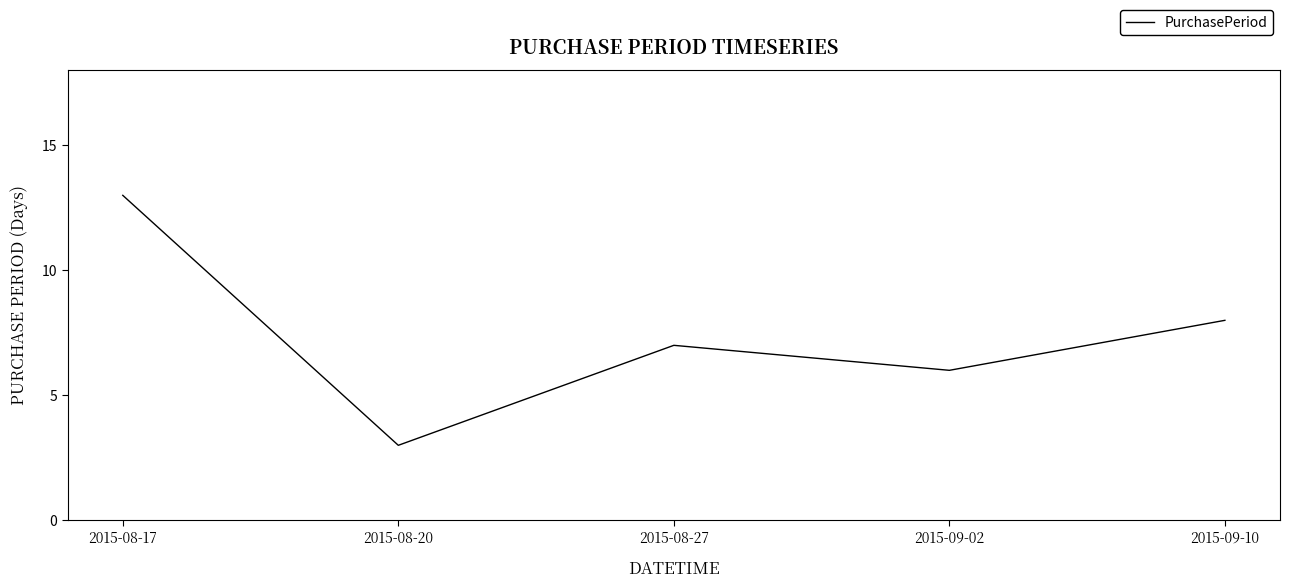

Where is the first local minimum?

2015-08-20